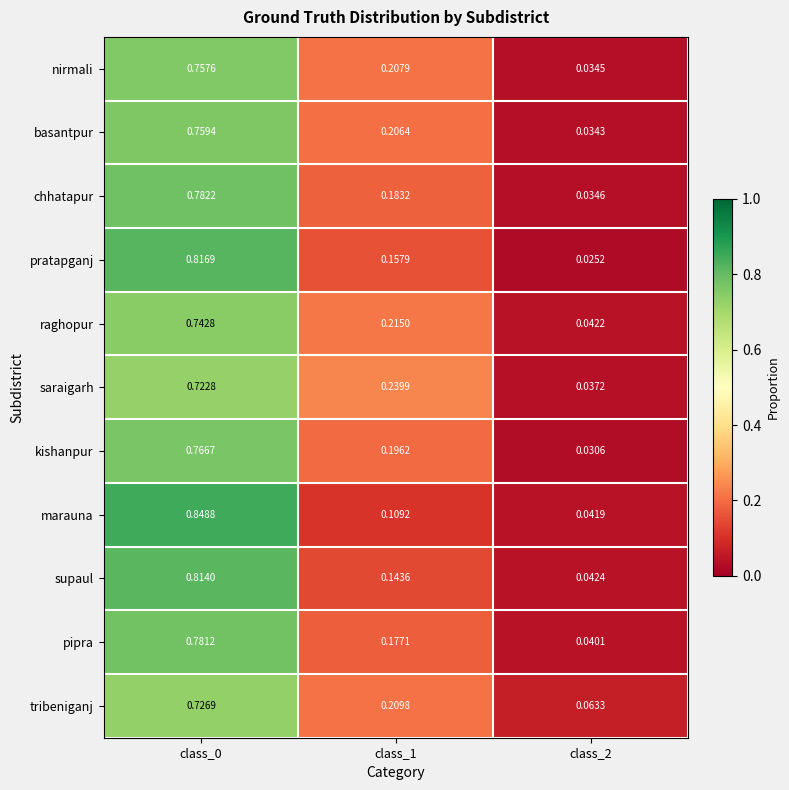

Count the number of categories in the chart.

3